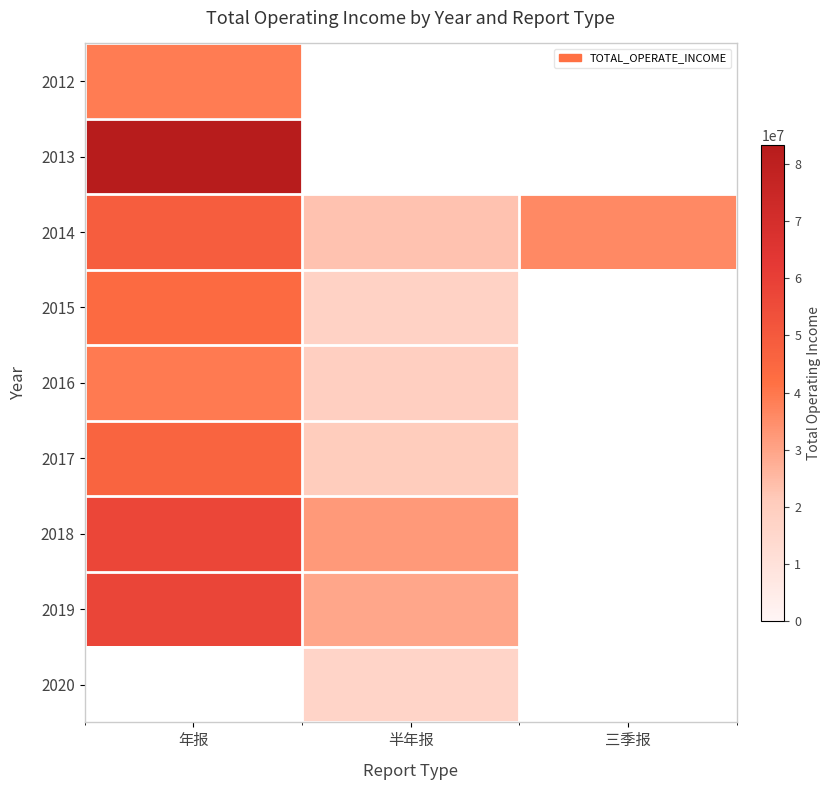

Which category has the highest value in the 2016 series?

年报